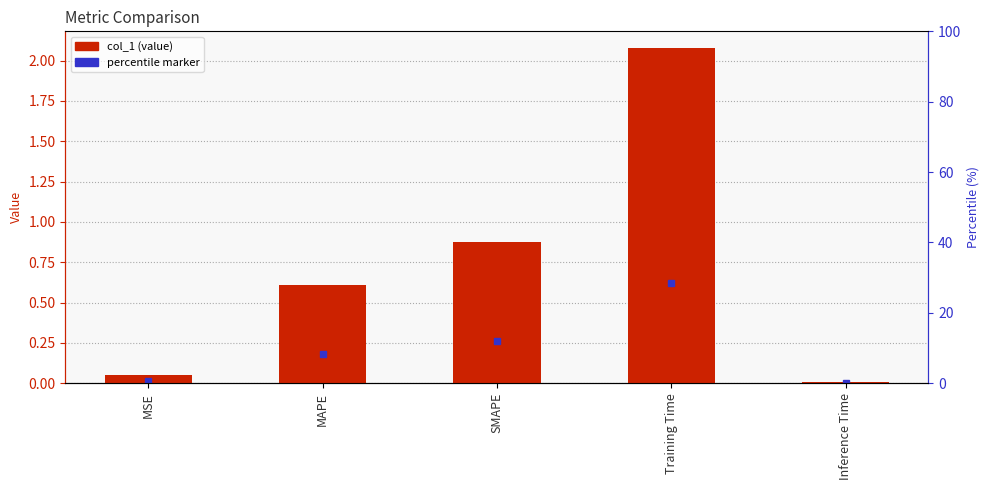

Reading left to right, transcribe all the data shown in this chart.

MSE=0.1	MAPE=0.6	SMAPE=0.9	Training Time=2.1	Inference Time=0.0